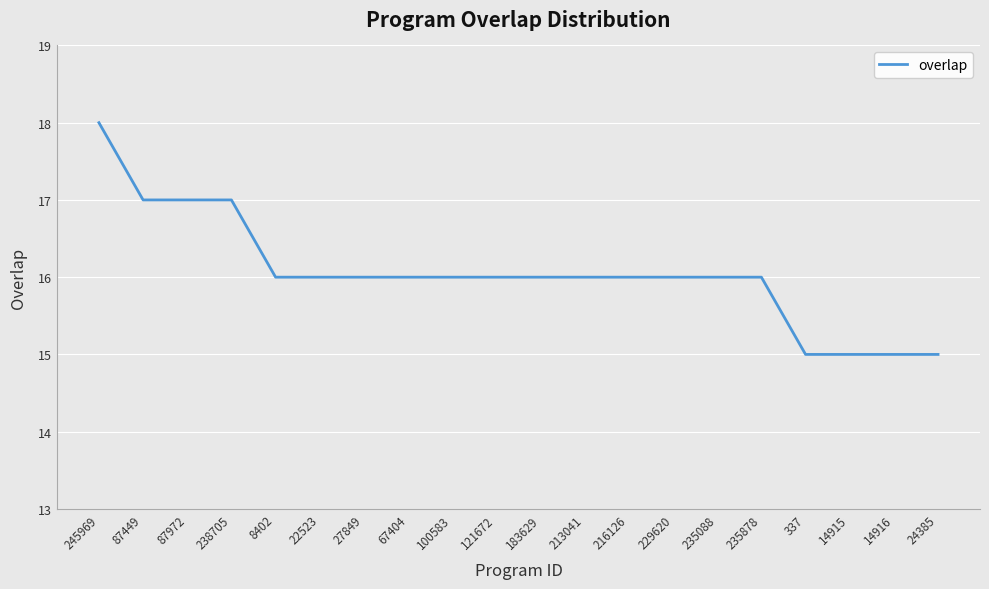

The value at 100583 is 24. True or false?

False